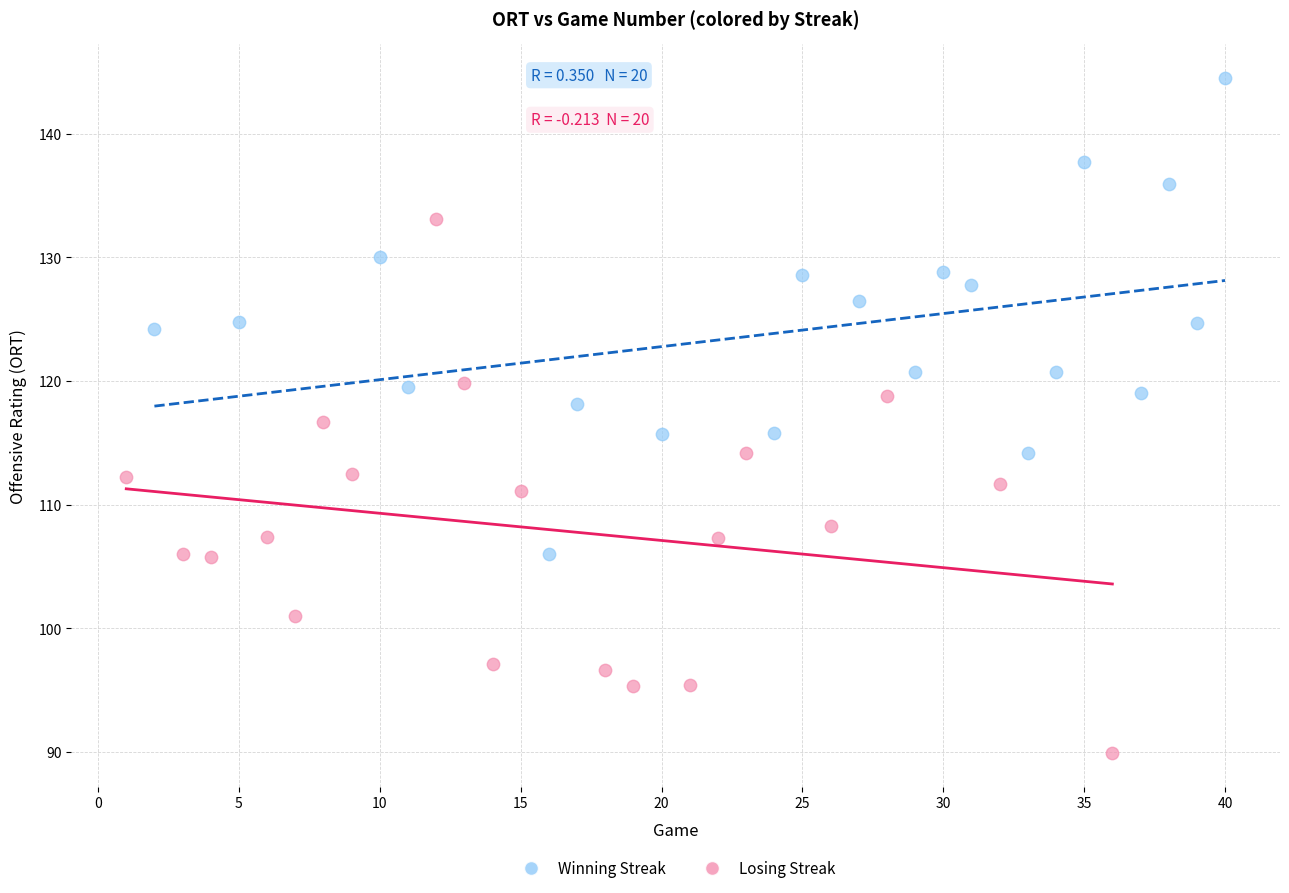

Which series reaches the minimum Y coordinate?

Losing Streak